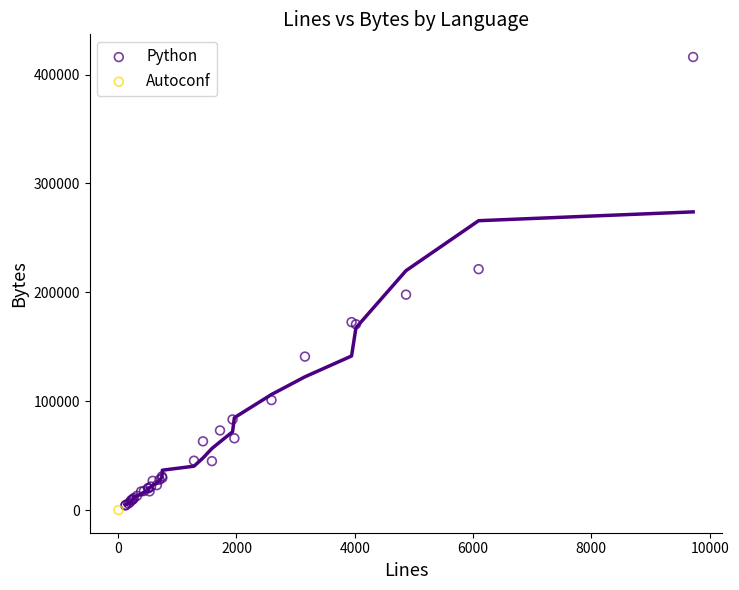

What are all the series names shown in the legend?

Python, Autoconf